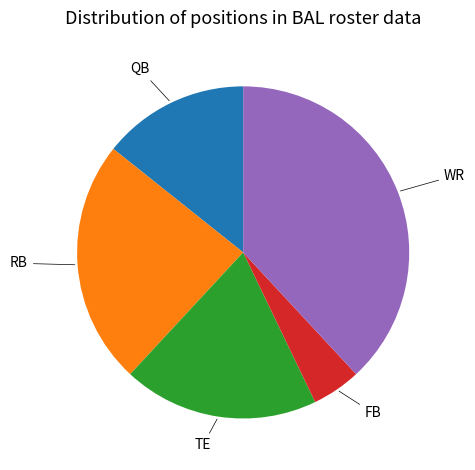

Count the number of slices in the pie.

5